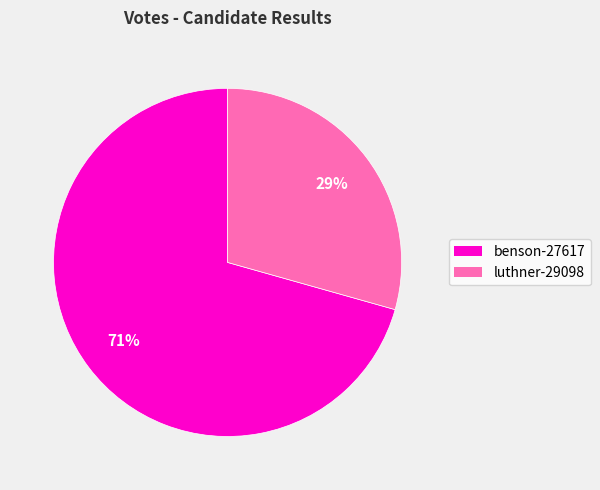

To the nearest percent, what is the average slice percentage?

50%